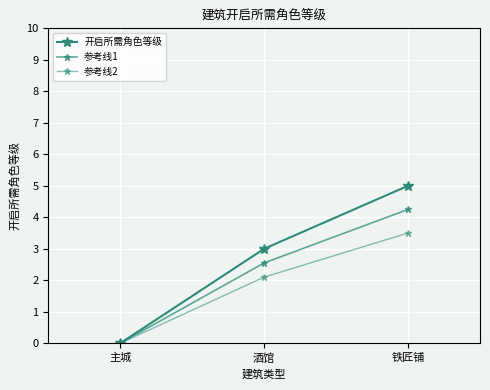

How many lines are shown in the chart?

3